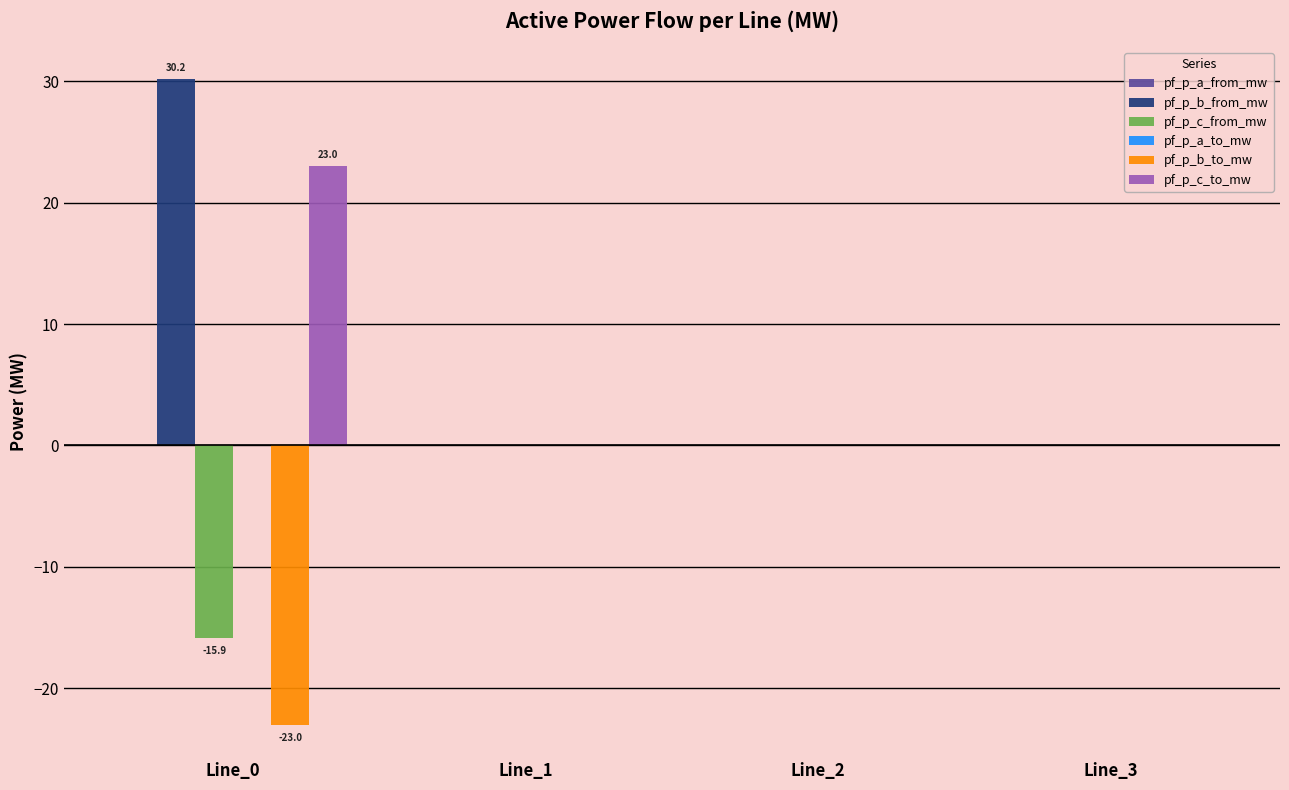

Between Line_0 and Line_3, which series saw the biggest shift?

pf_p_b_from_mw